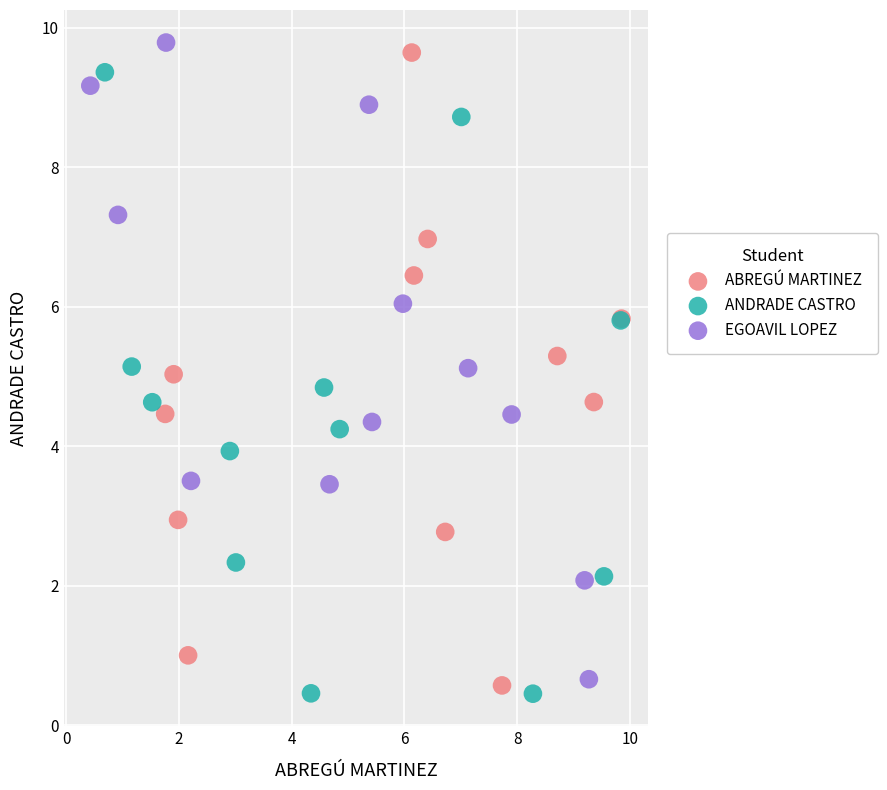

Which series contains the highest Y value?

EGOAVIL LOPEZ